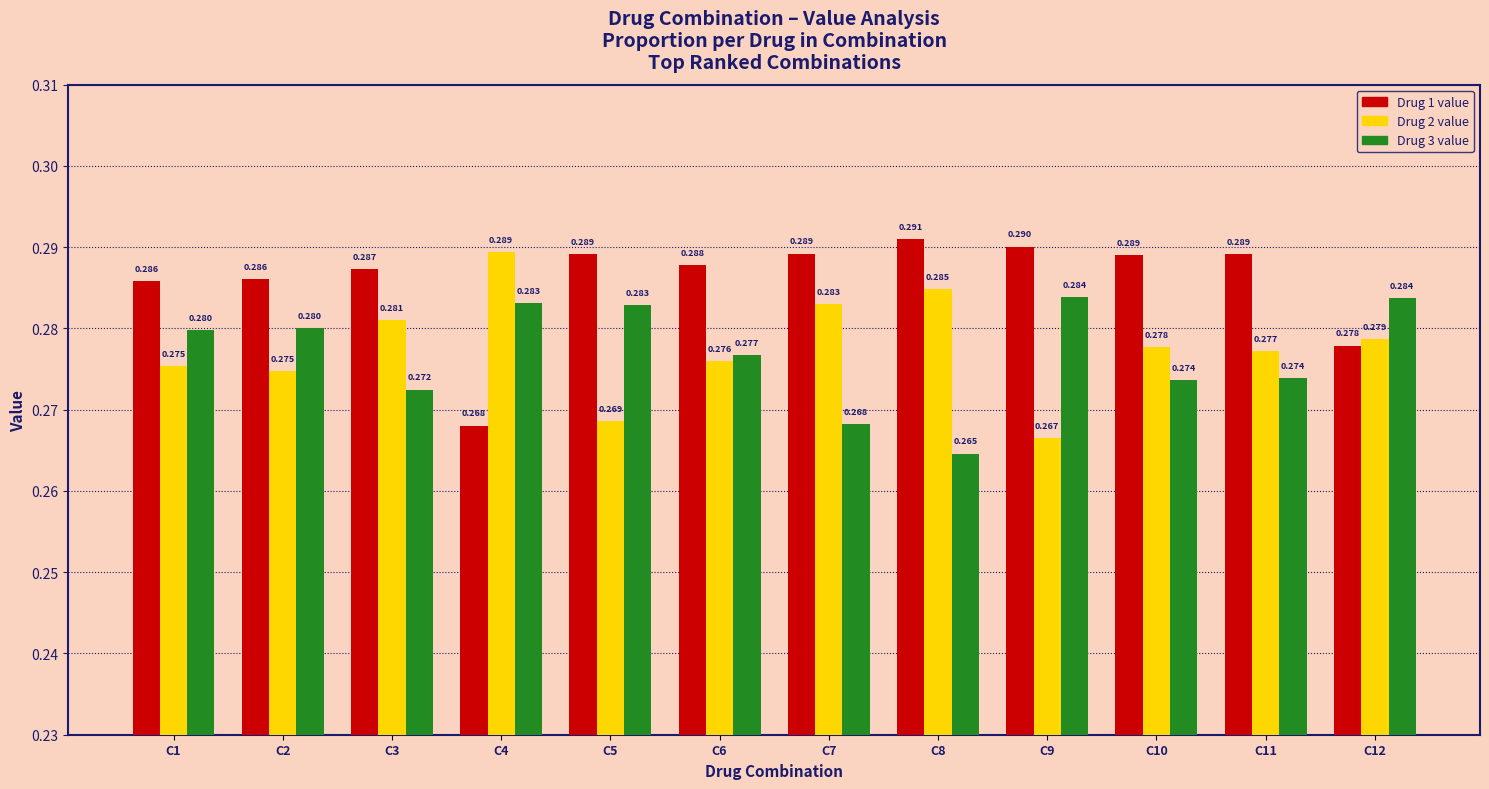

Is the value of Drug 3 value at C9 greater than the value of Drug 2 value at C8?

No